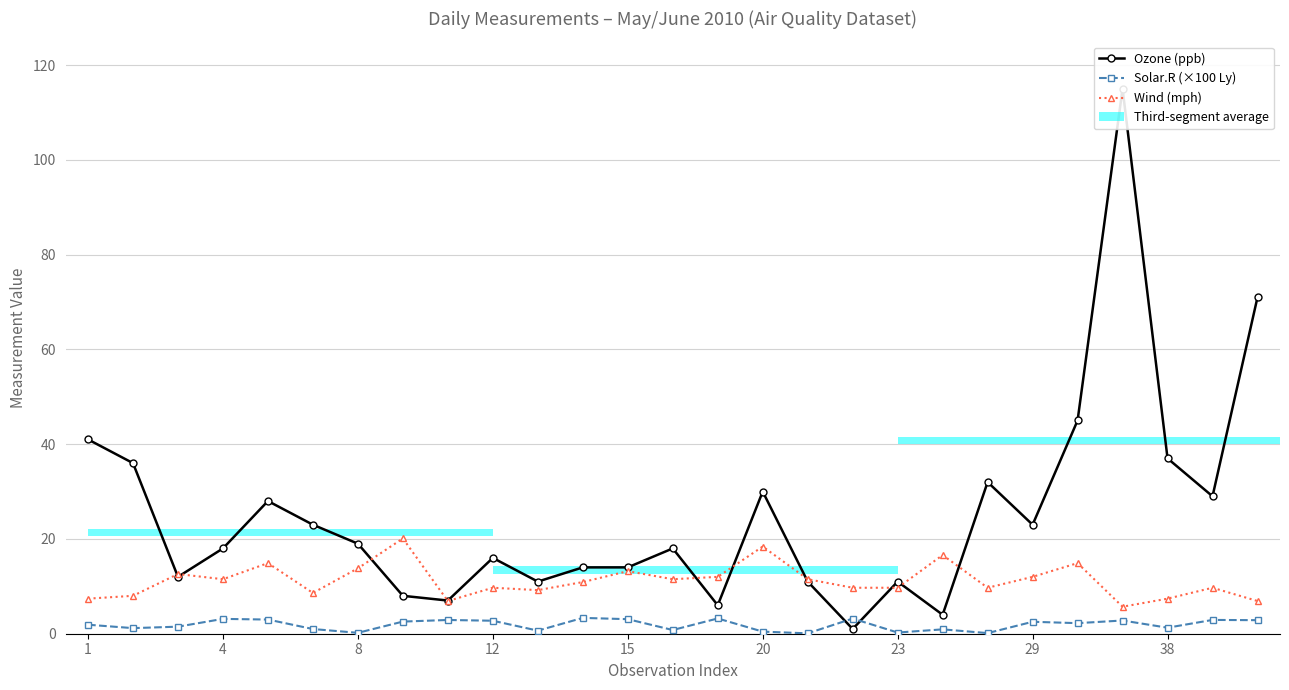

How many values in the Ozone (ppb) series exceed 18?

13